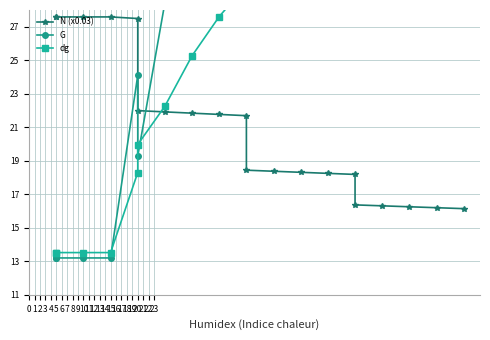

At how many categories does at least one series exceed 36?

13